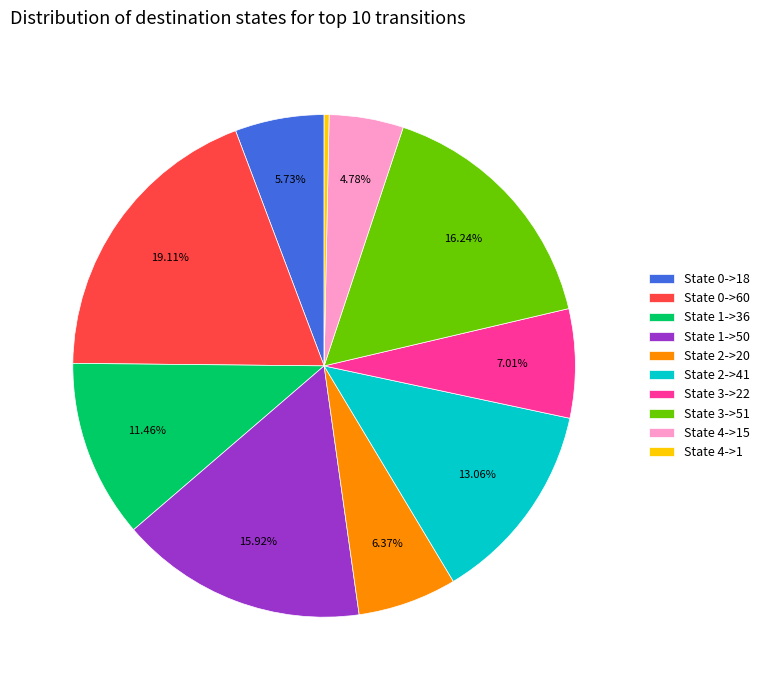

Is State 1->36 the majority of the pie?

No